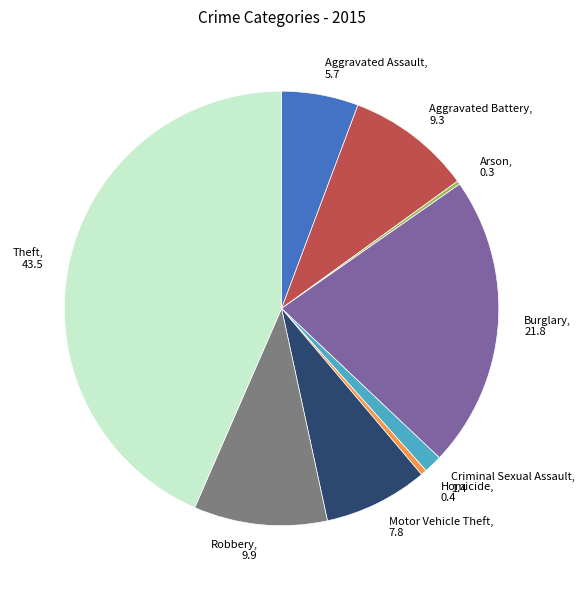

True or false: Homicide accounts for 13% of the total.

False